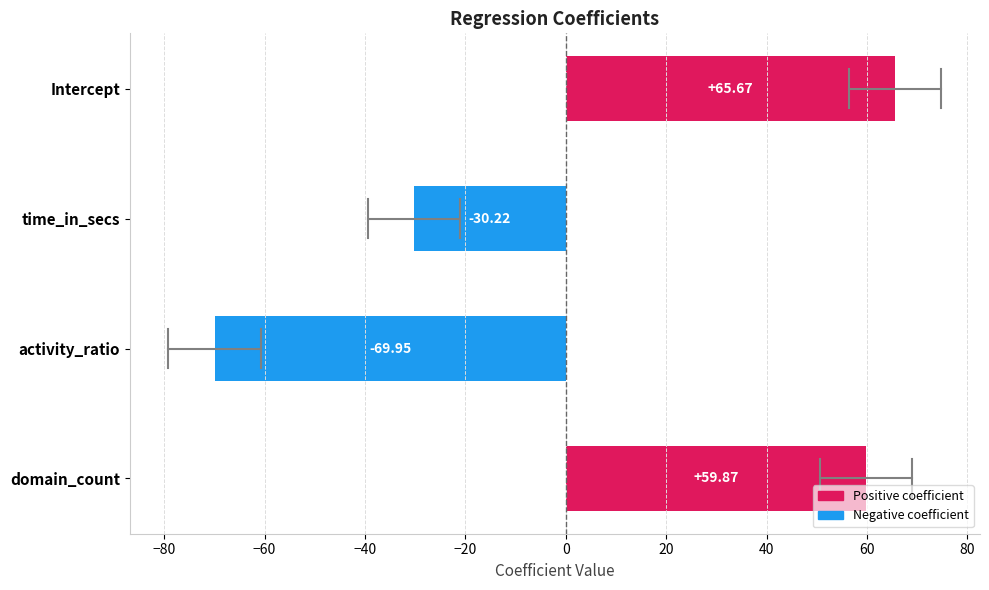

Where is the data nearest to the value -2?

time_in_secs